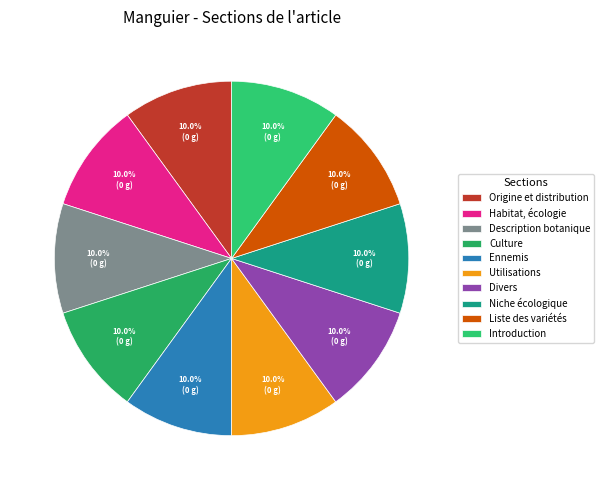

To the nearest percent, what is the average slice percentage?

10%